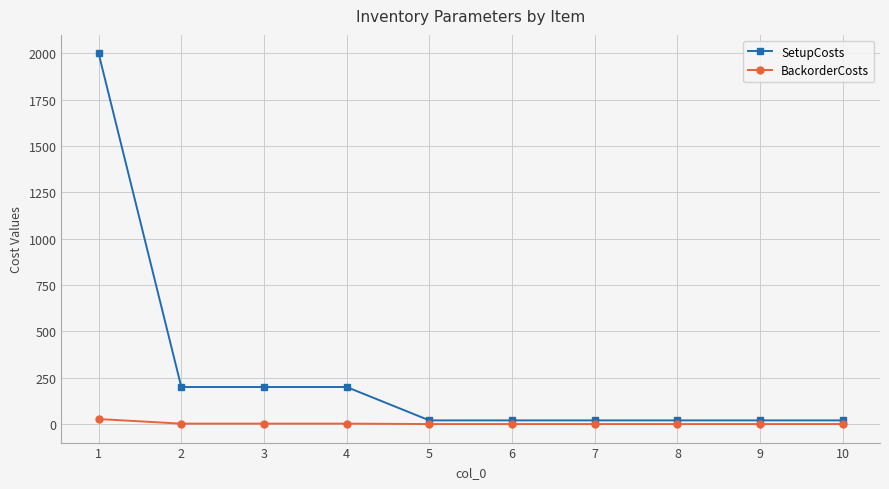

Between 1 and 3, which series saw the biggest shift?

SetupCosts